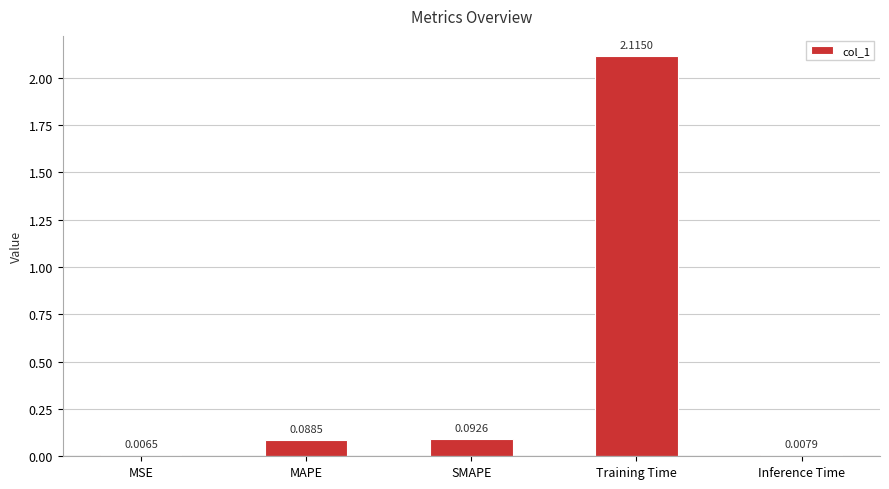

At which label is the value closest to 1?

SMAPE